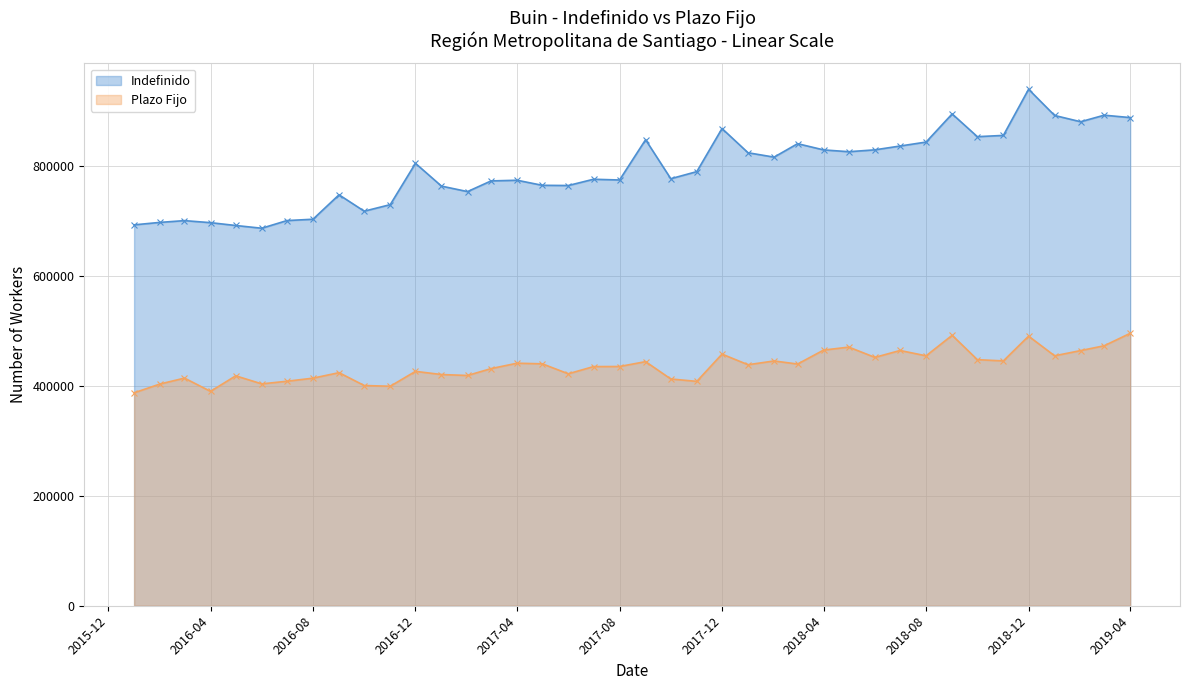

Rank the series at 2017-04 from lowest to highest value.

Plazo Fijo, Indefinido